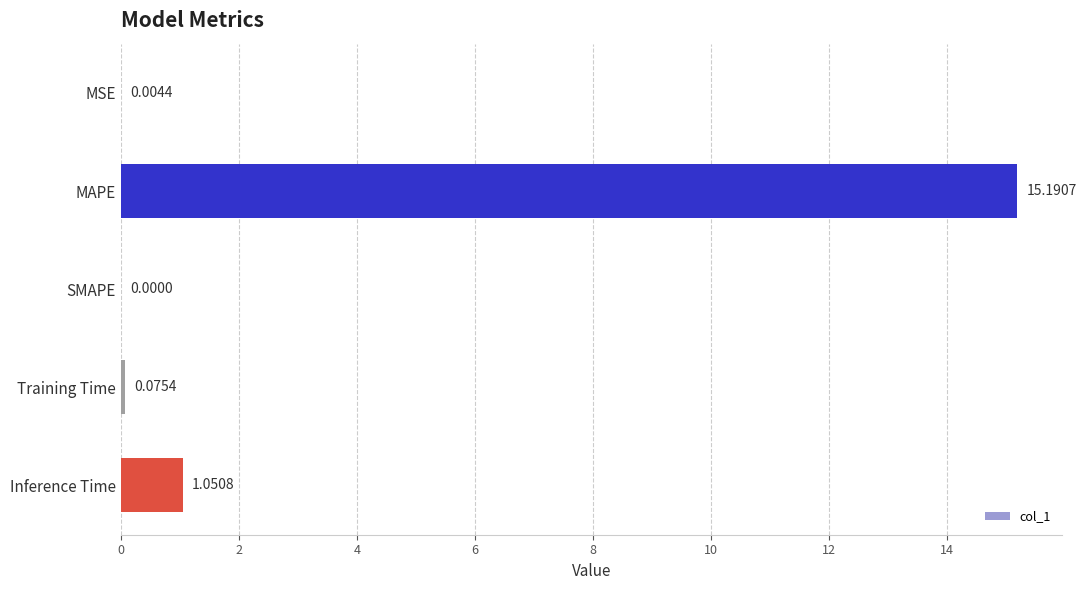

At which category does the chart reach its peak across all series?

MAPE